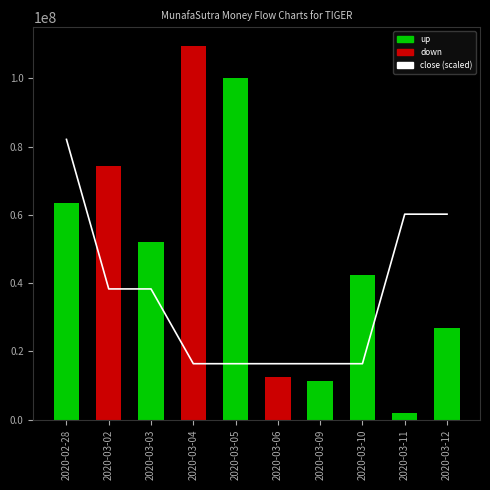

Reading left to right, extract all data points from this chart.

2020-02-28=82085325.0	2020-03-02=38306485.0	2020-03-03=38306485.0	2020-03-04=16417065.0	2020-03-05=16417065.0	2020-03-06=16417065.0	2020-03-09=16417065.0	2020-03-10=16417065.0	2020-03-11=60195905.0	2020-03-12=60195905.0